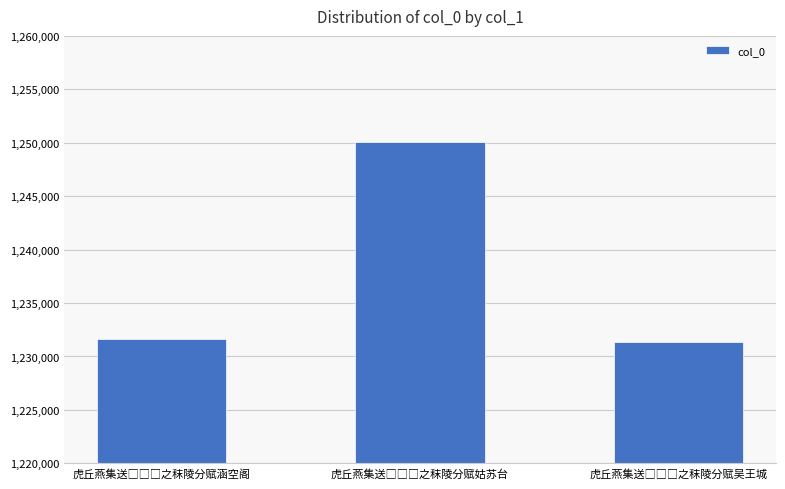

Count the number of data series in this chart.

1